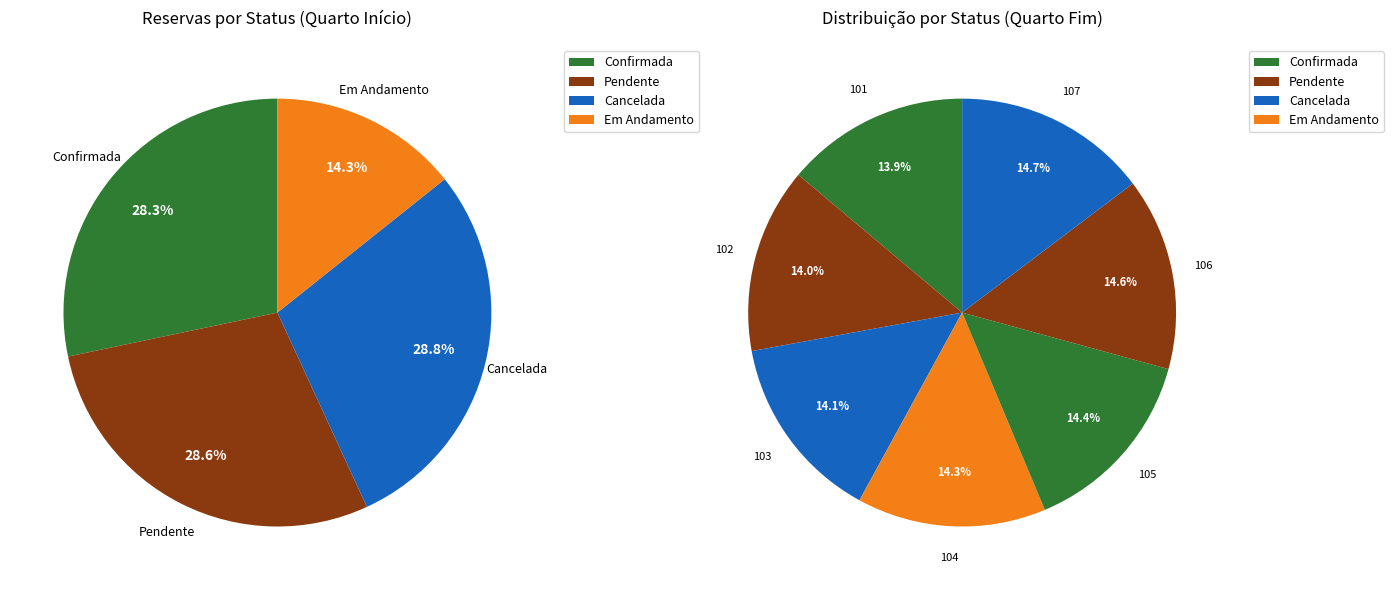

Between Confirmada (105) and Cancelada (107), which is larger?

Cancelada (107)